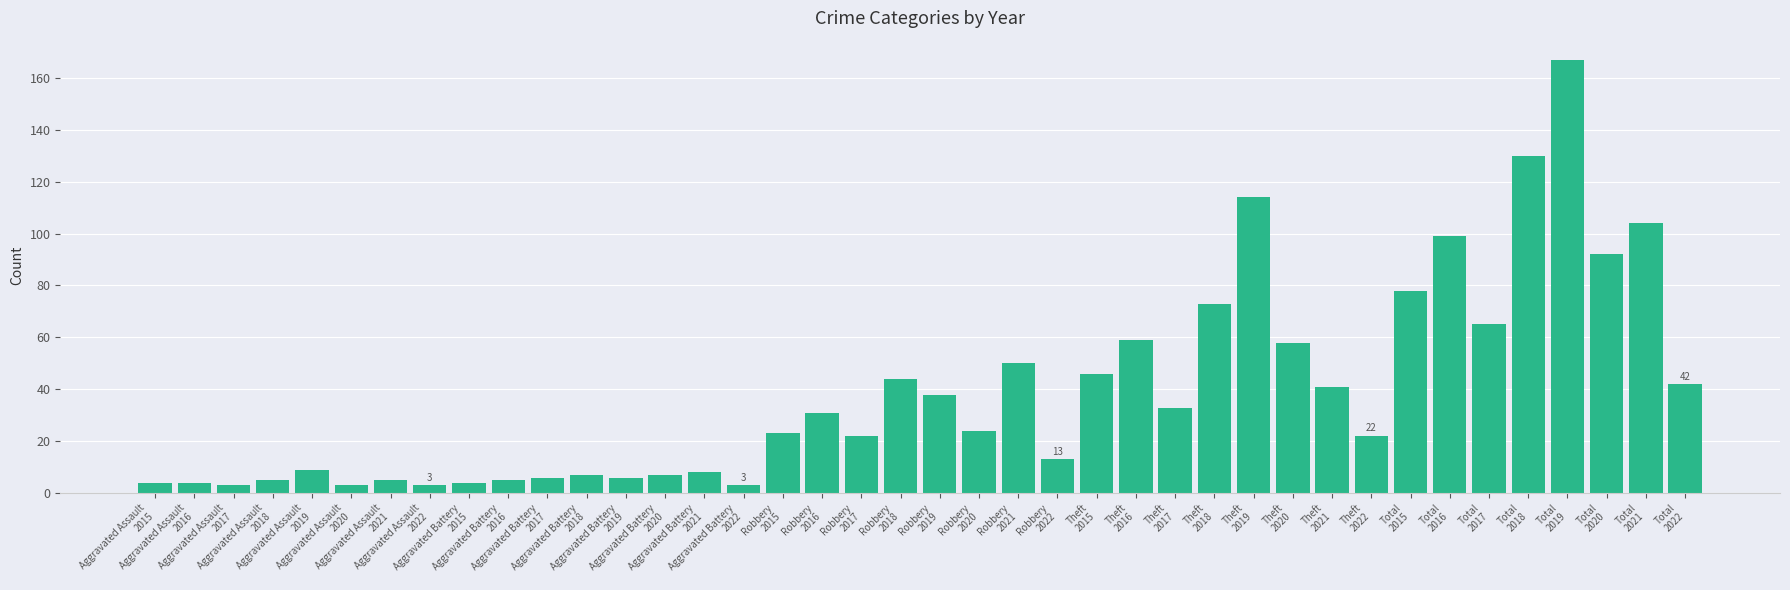

True or false: the data shows 17 at Robbery
2019.

False